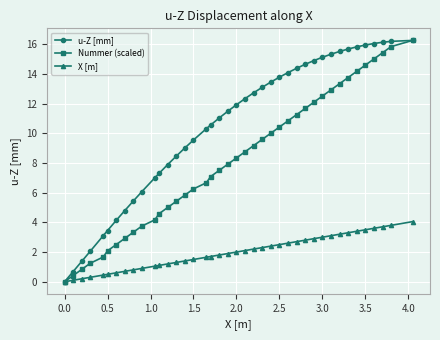

How many lines are shown in the chart?

3